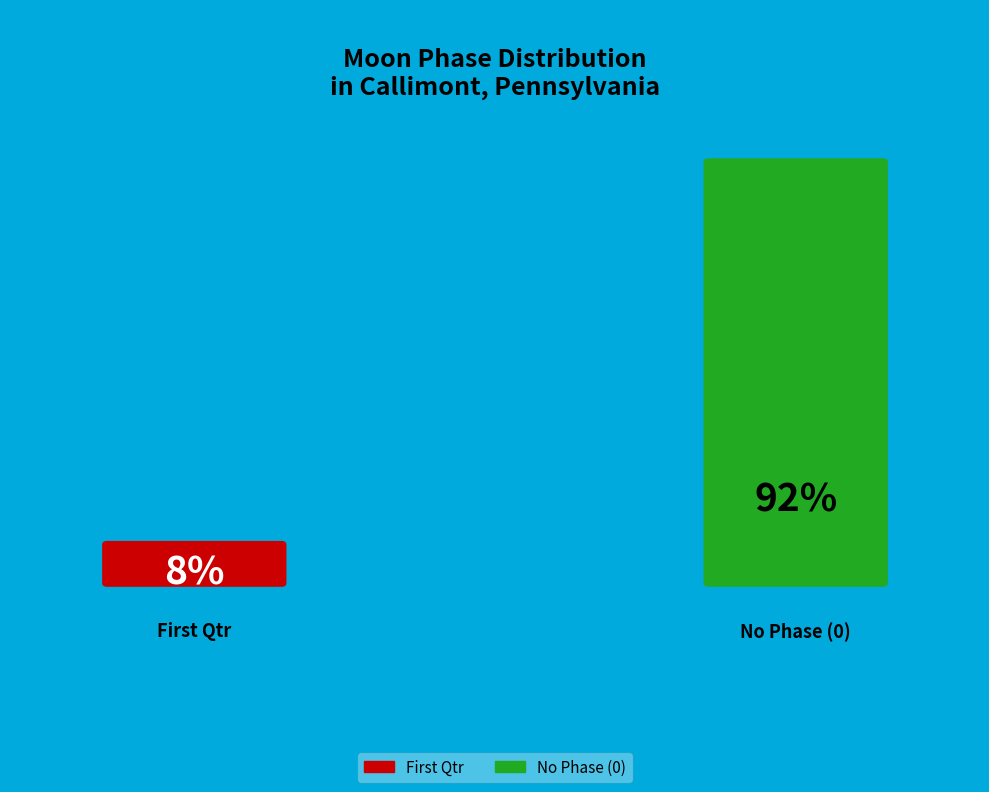

The Twi slice represents 13% of the pie. True or false?

False